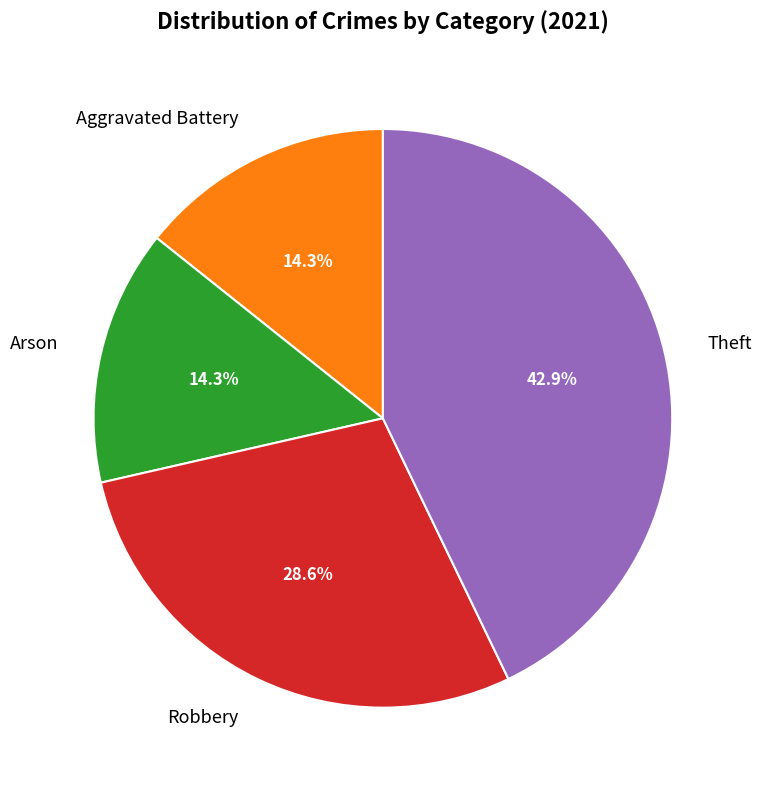

Do Arson and Robbery together represent more than half of the pie?

No